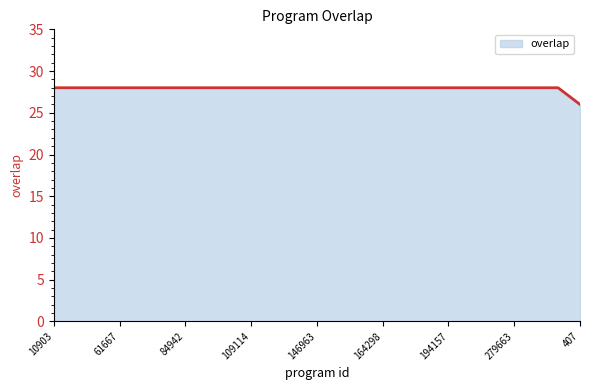

What is the minimum value shown in the chart?

26